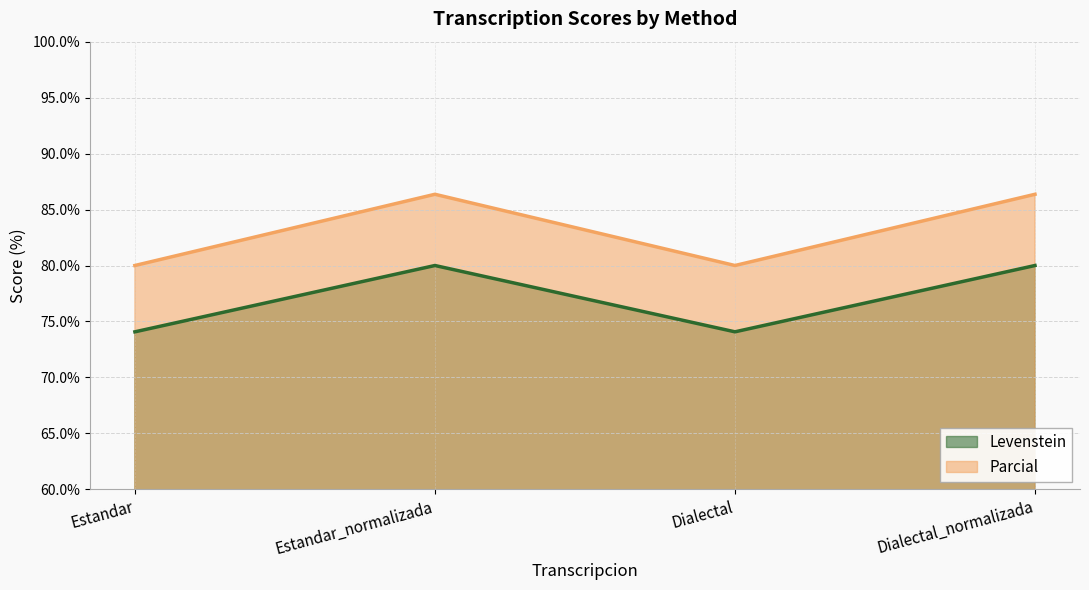

True or false: Levenstein has more than 1 interior local peaks.

False